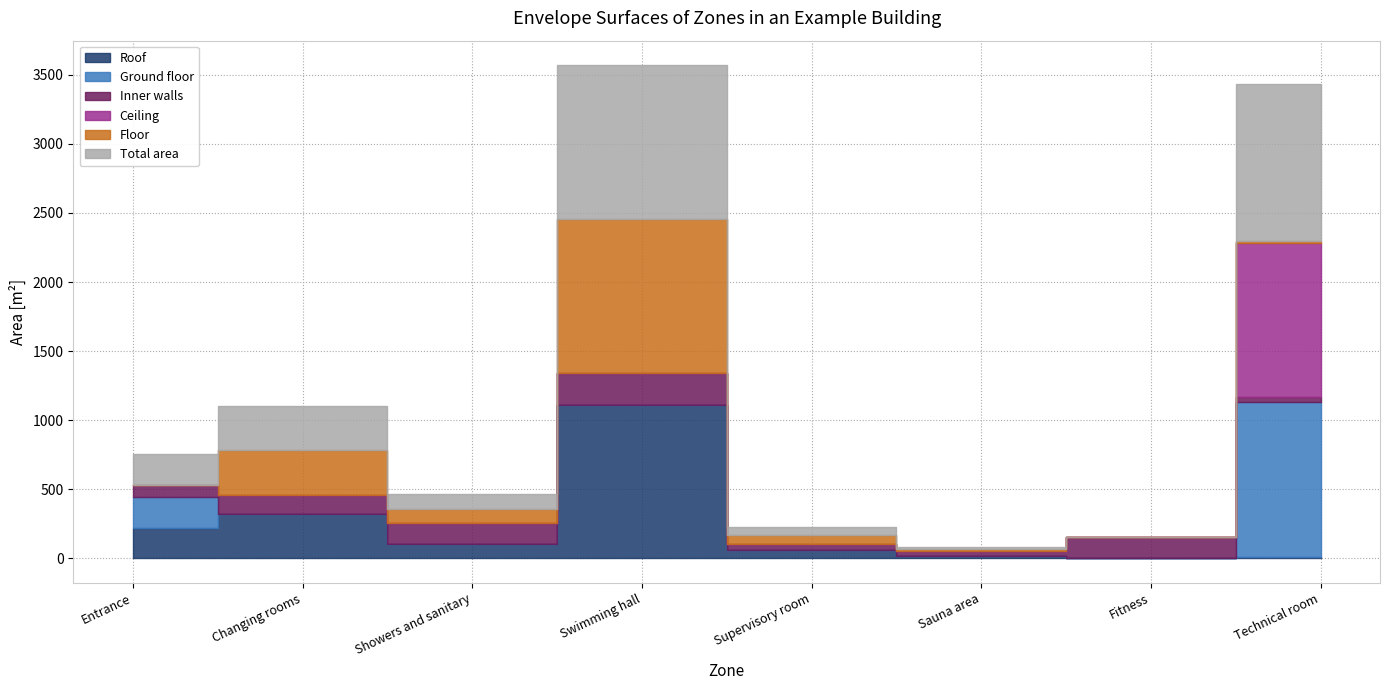

At which label is Ceiling closest to 559?

Entrance